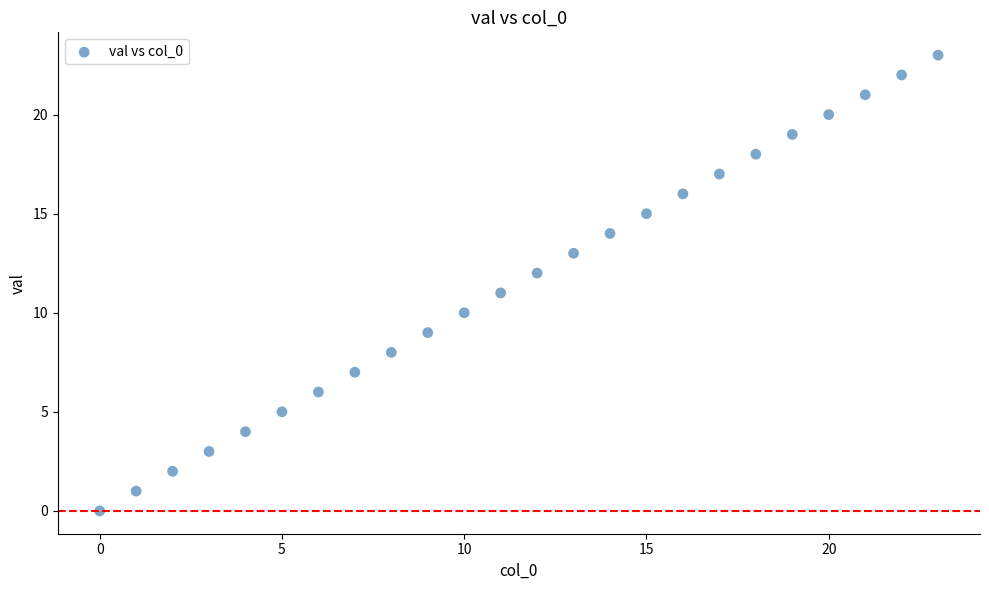

What is the range of Y values (max minus min)?

23